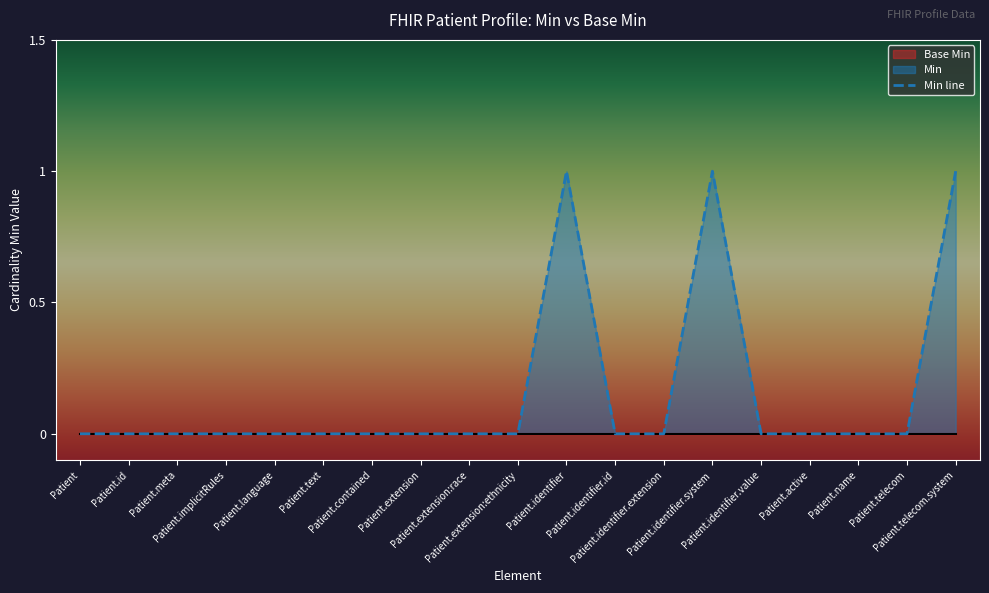

What is the maximum value shown in the chart?

1